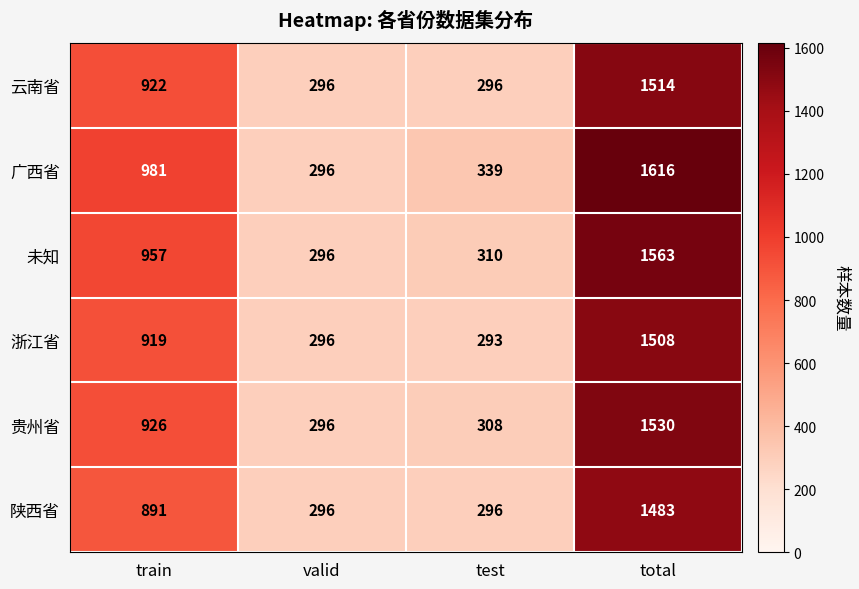

What is the sum of all 广西省 values?

3232